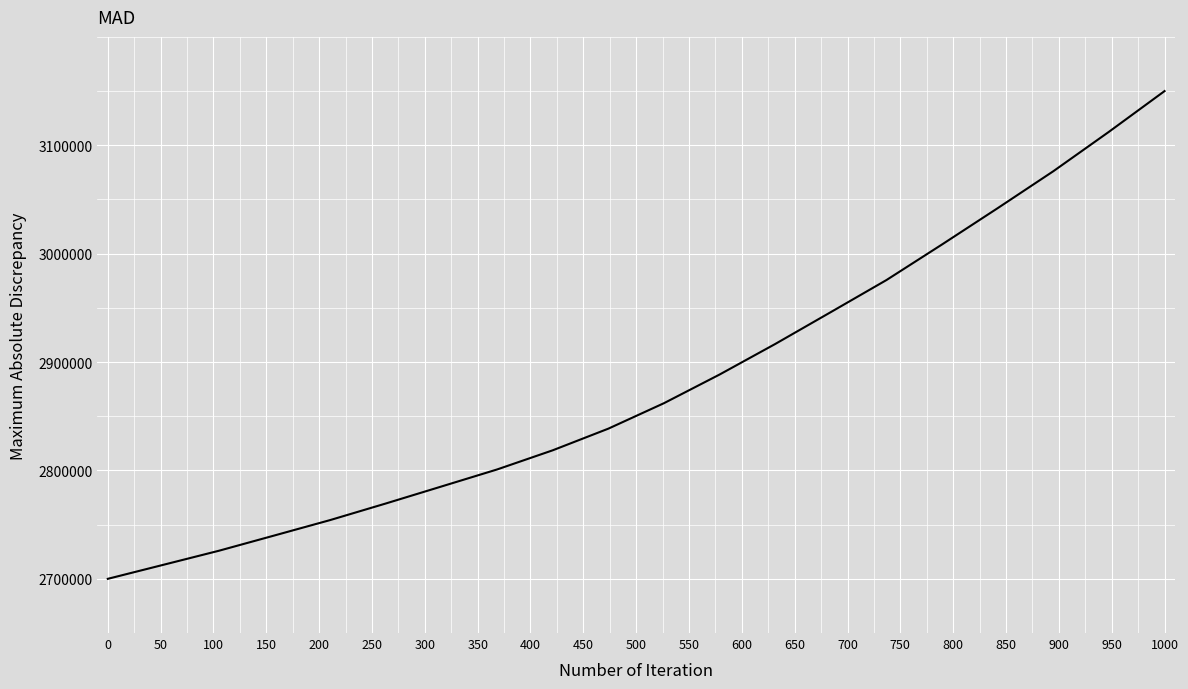

What is the average value?

2881196.4